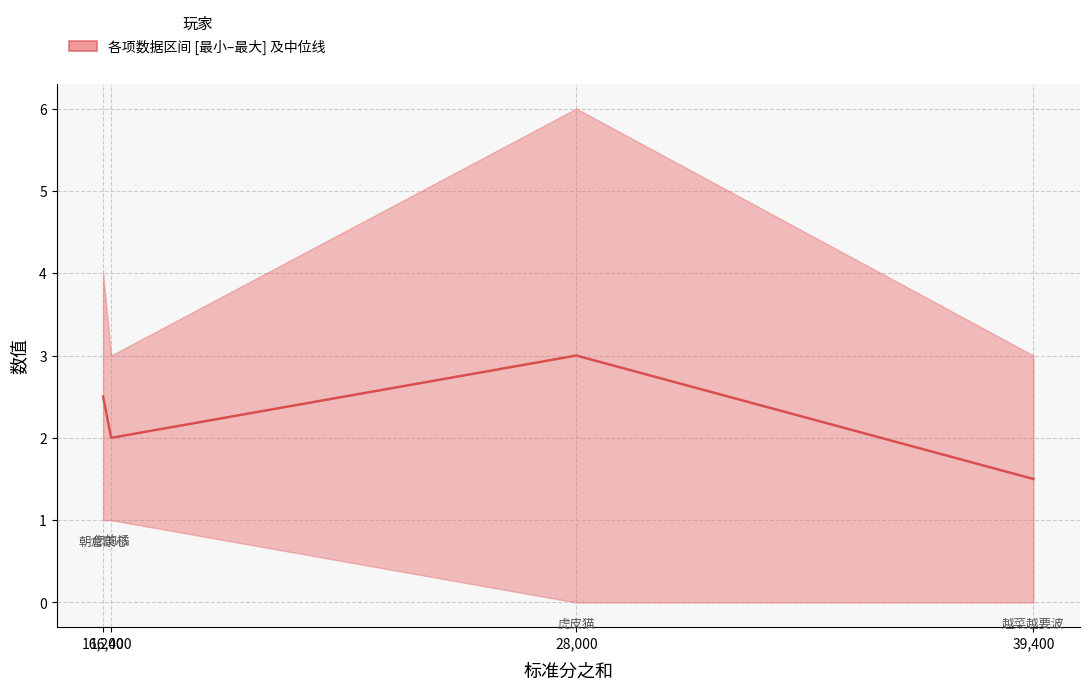

Between 39,400 and 16,400, which is larger?

16,400